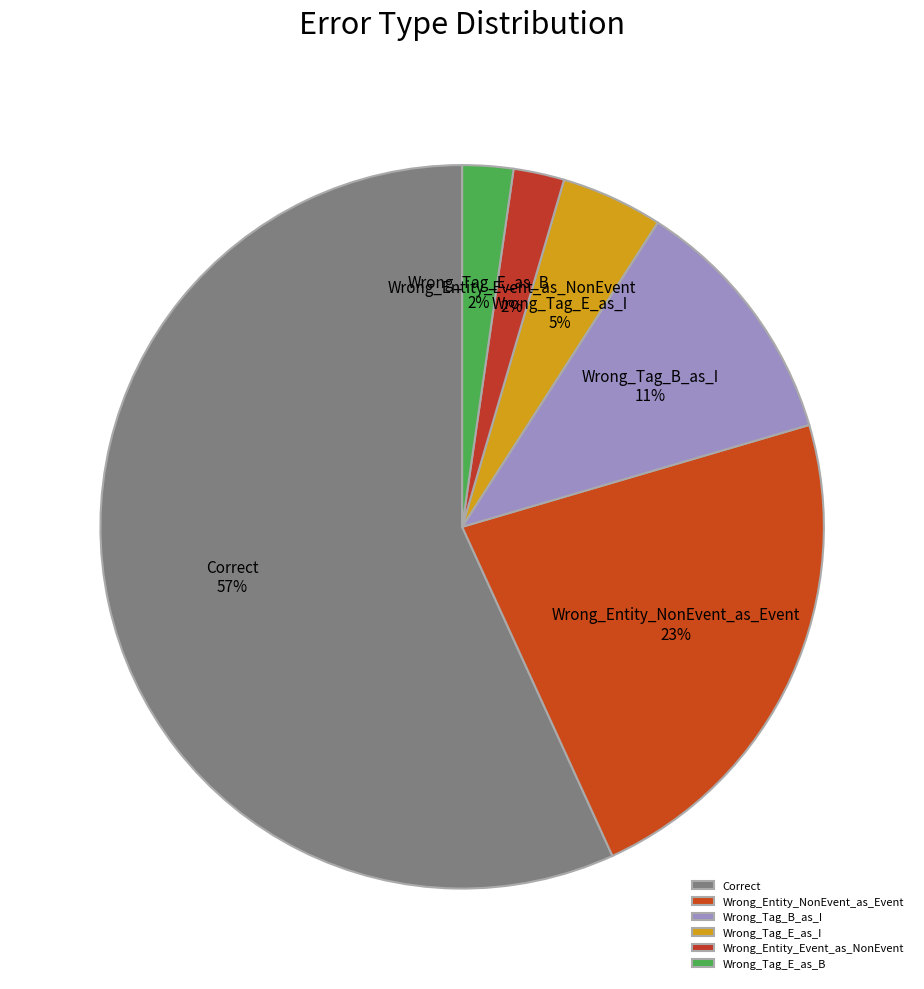

Is there a majority slice in this chart?

Yes